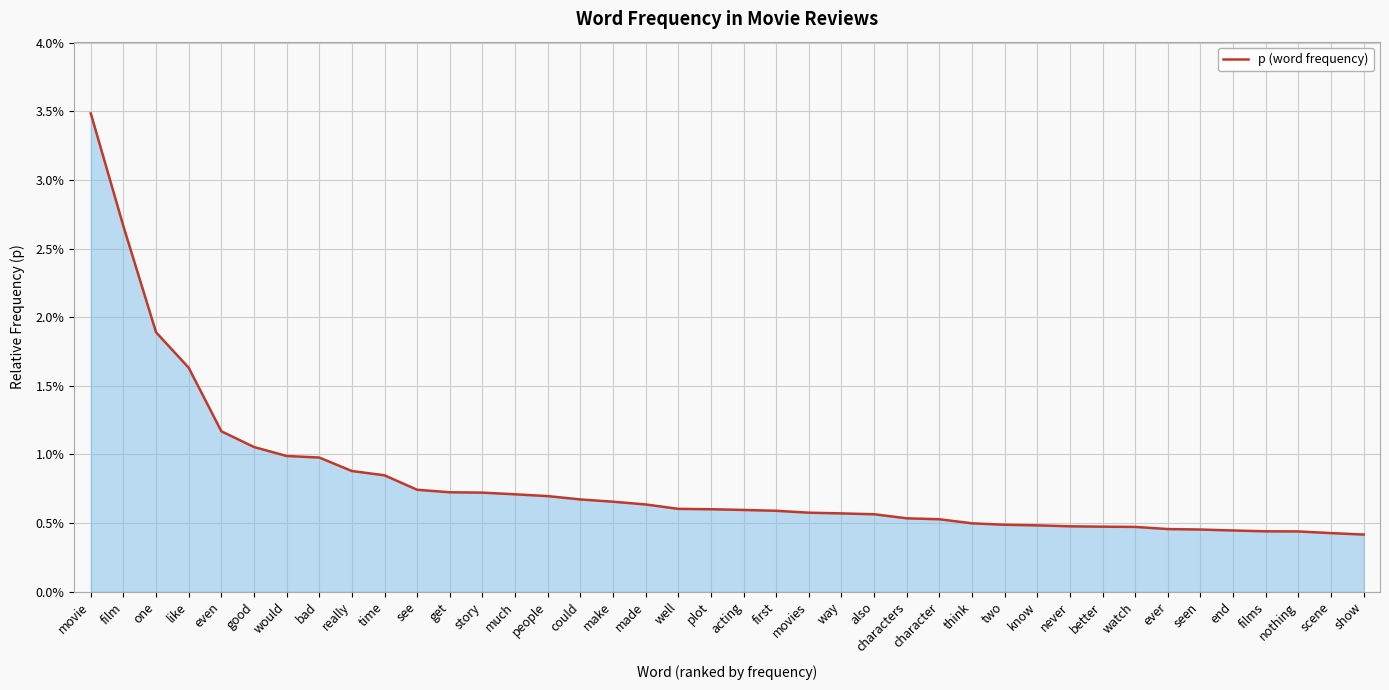

Is it true that the value at get is 0.0?

False